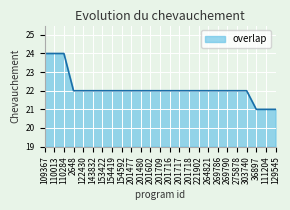

What is the sum of all values?

553